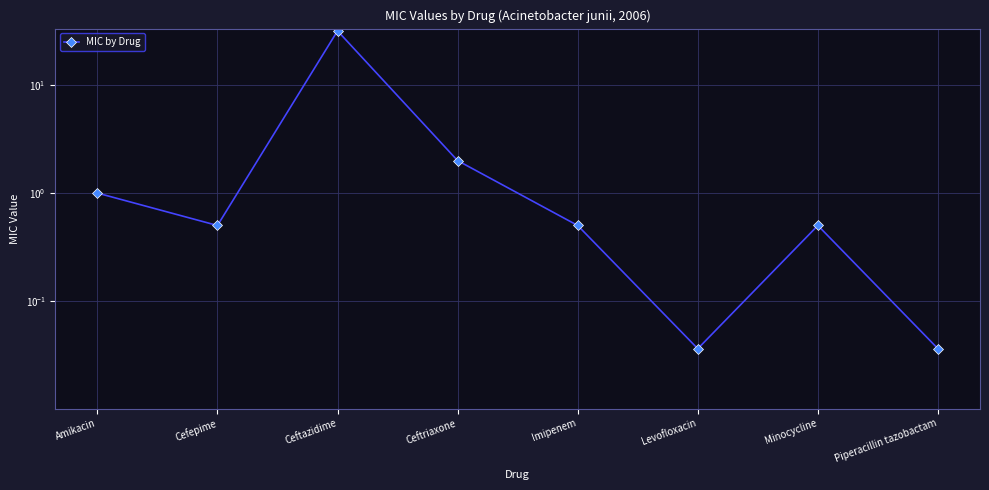

What is the change in value from Ceftazidime to Levofloxacin?

-31.9